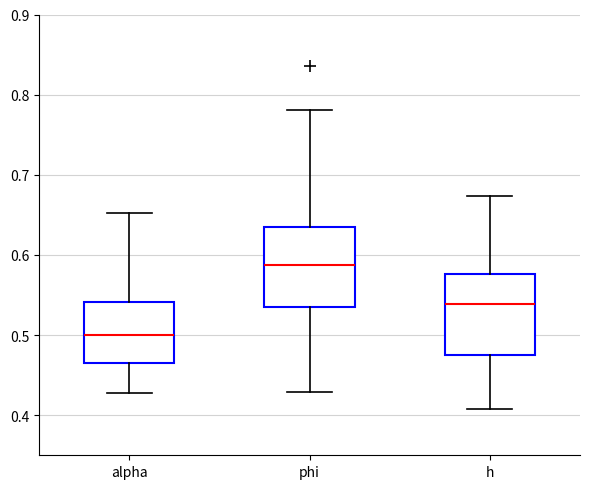

Reading left to right, transcribe this box plot: for each box, give where its median line is, the range the box spans, and where its two whiskers end, as read against the y-axis. The values are not printed on the chart, so give them approximately, as read against the axis.

alpha: median 0.50, box 0.46 to 0.54, whiskers 0.43 to 0.65
phi: median 0.59, box 0.53 to 0.64, whiskers 0.43 to 0.78
h: median 0.54, box 0.48 to 0.58, whiskers 0.41 to 0.67